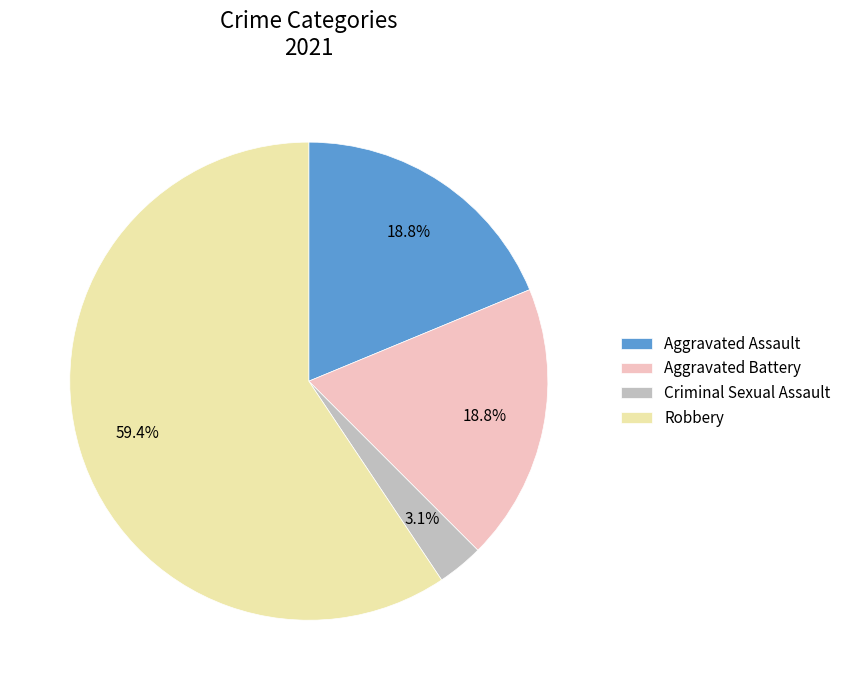

Between Aggravated Assault and Criminal Sexual Assault, which is larger?

Aggravated Assault